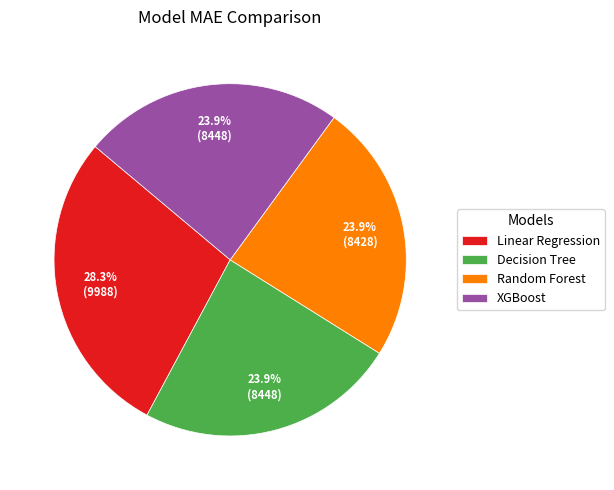

The Random Forest slice represents 24% of the pie. True or false?

True